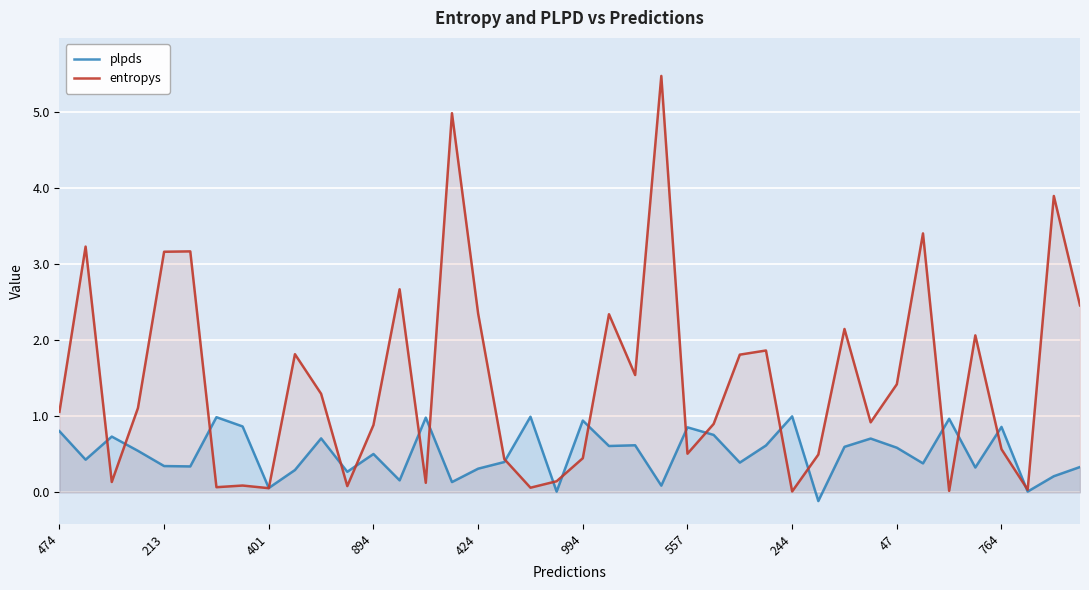

Which series has the widest spread of values?

entropys